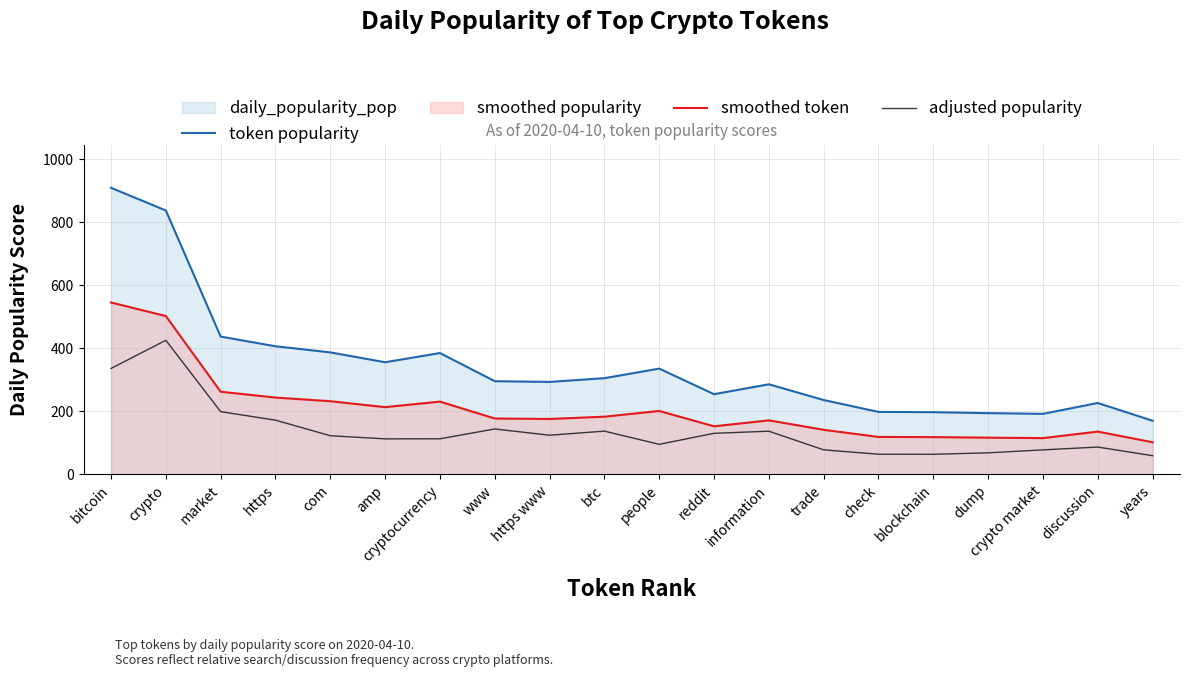

In adjusted popularity, how many points are higher than both neighbors (excluding endpoints)?

5